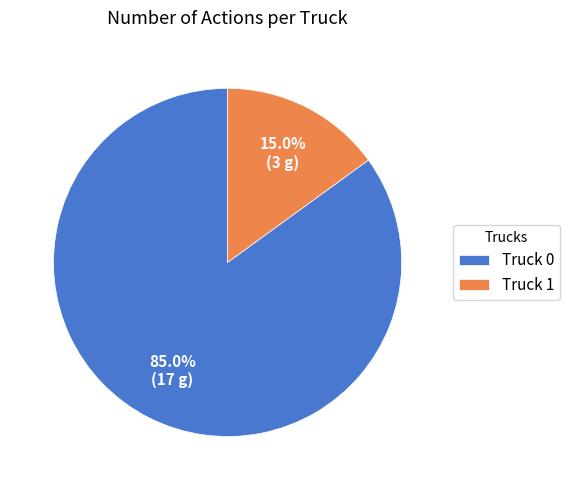

What percentage is the Truck 1 slice, to the nearest percent?

15%